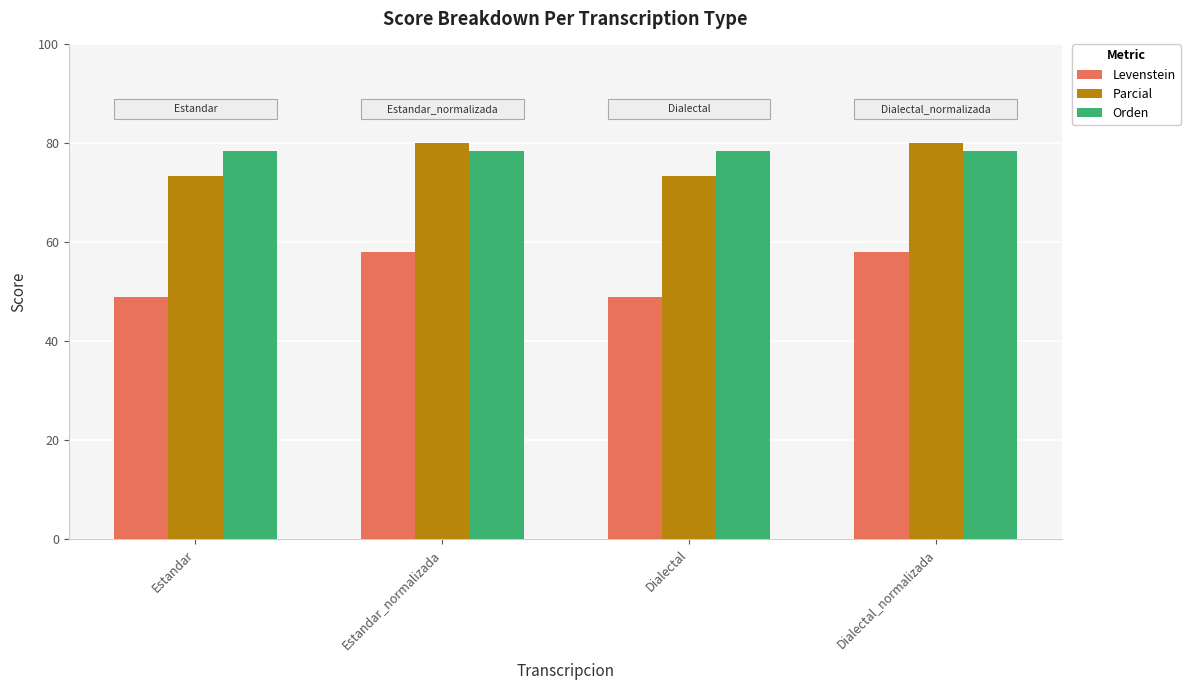

Reading right to left, extract all data points from this chart.

Levenstein: Dialectal_normalizada=58.1	Dialectal=49.0	Estandar_normalizada=58.1	Estandar=49.0
Parcial: Dialectal_normalizada=80.0	Dialectal=73.4	Estandar_normalizada=80.0	Estandar=73.4
Orden: Dialectal_normalizada=78.5	Dialectal=78.5	Estandar_normalizada=78.5	Estandar=78.5